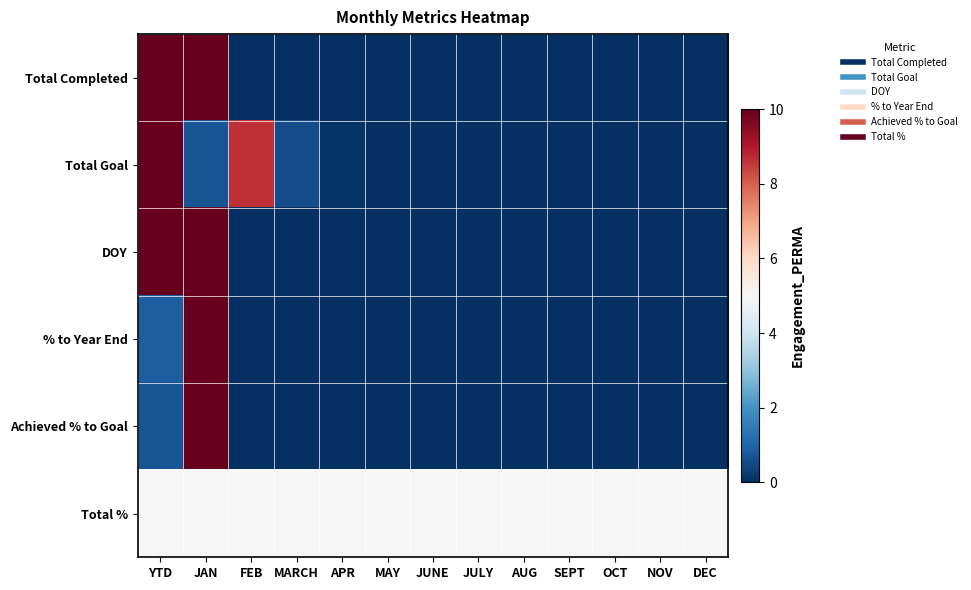

List the series in order of their peak value, highest first.

Total Completed, Total Goal, DOY, % to Year End, Achieved % to Goal, Total %